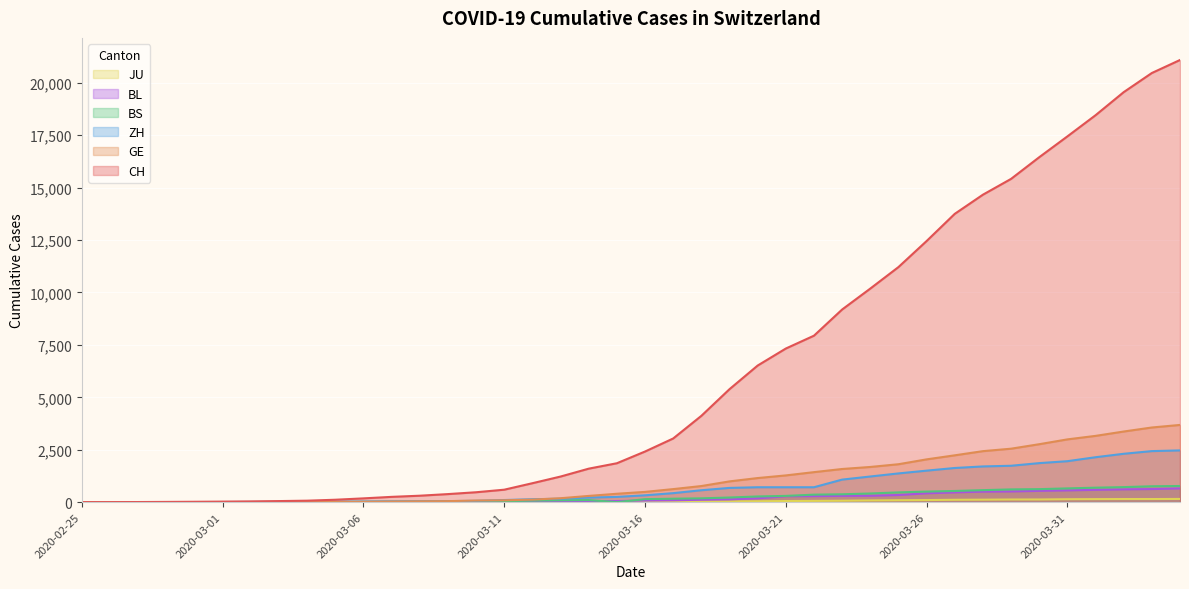

How many values in the JU series exceed 25?

19